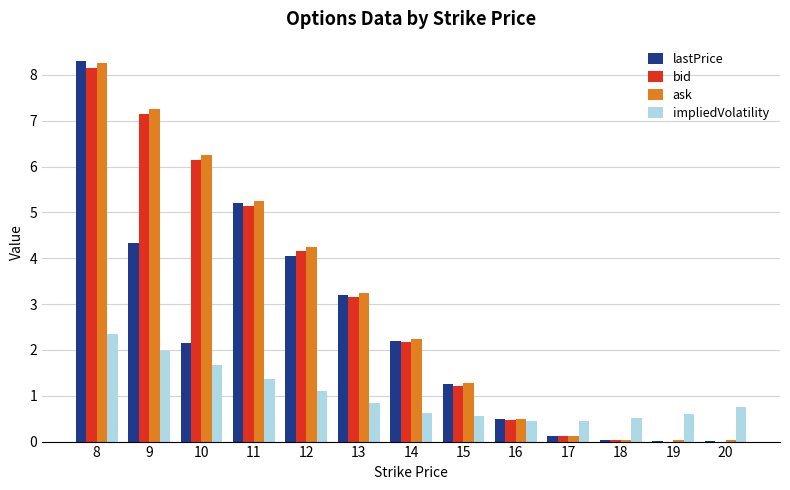

Count the number of data series in this chart.

4